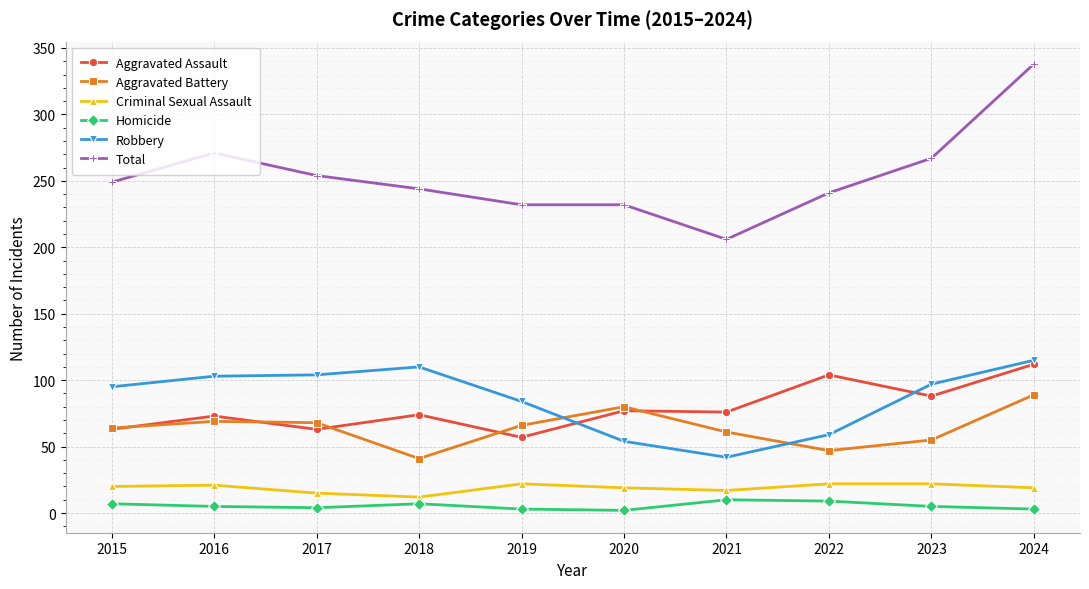

Which series has the largest total across all categories?

Total